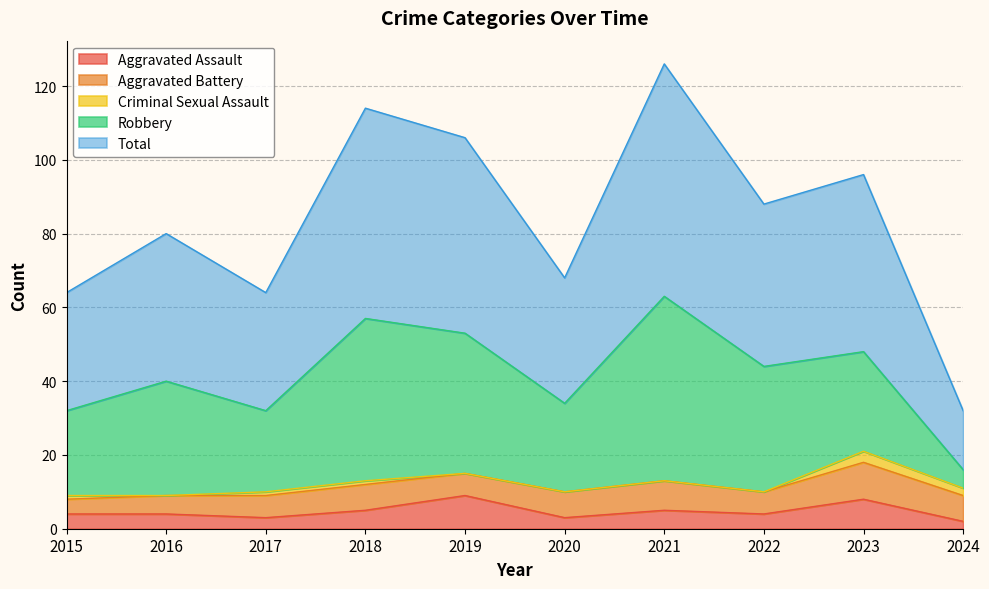

Which series has the largest range (max minus min)?

Total